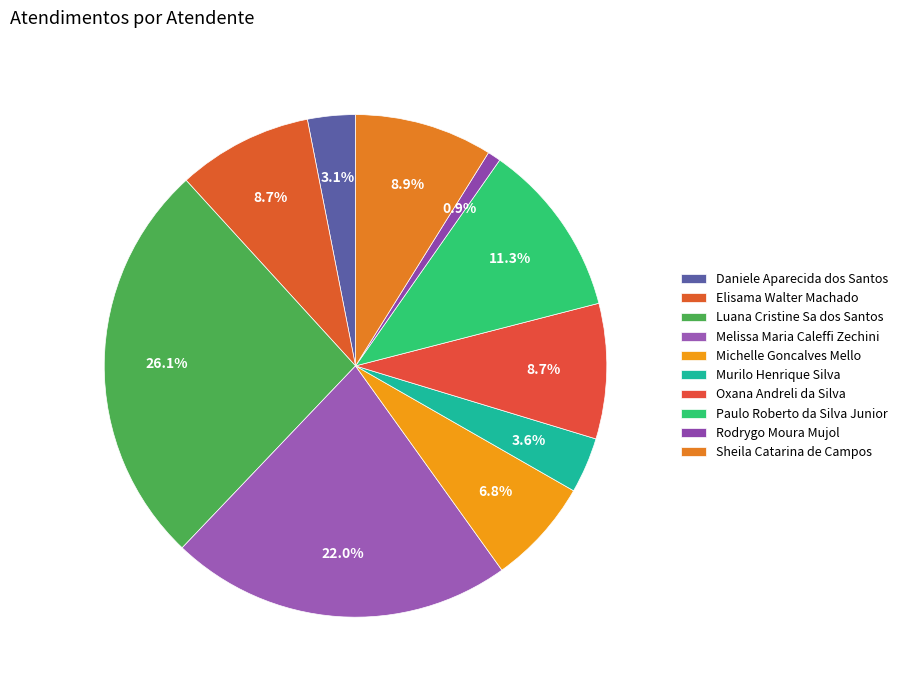

To the nearest percent, what is the combined percentage of Sheila Catarina de Campos and Murilo Henrique Silva?

12%